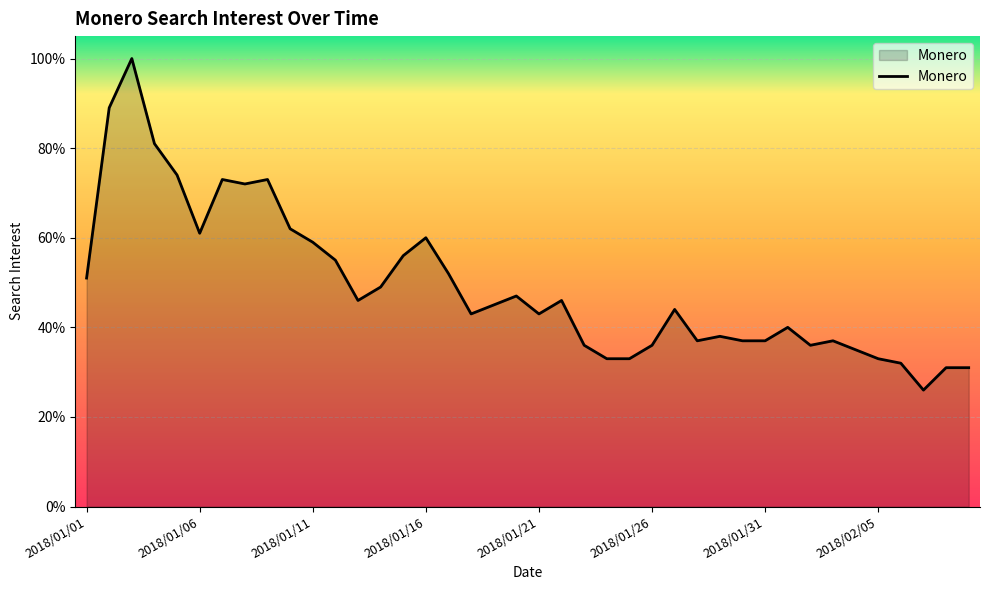

What is the maximum value shown in the chart?

100